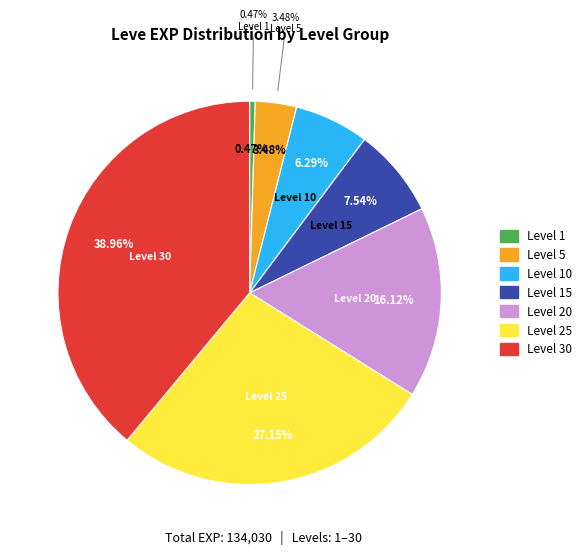

Is it true that Level 25 is 27% of the pie?

True